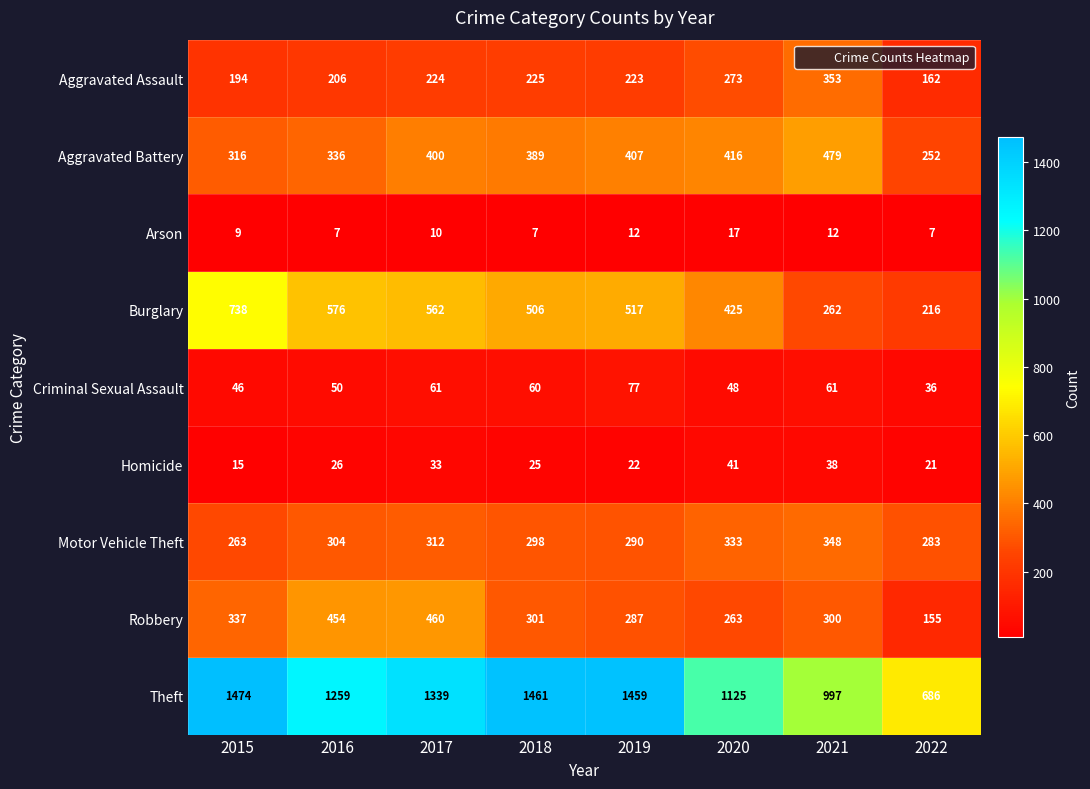

Count the number of data series in this chart.

9